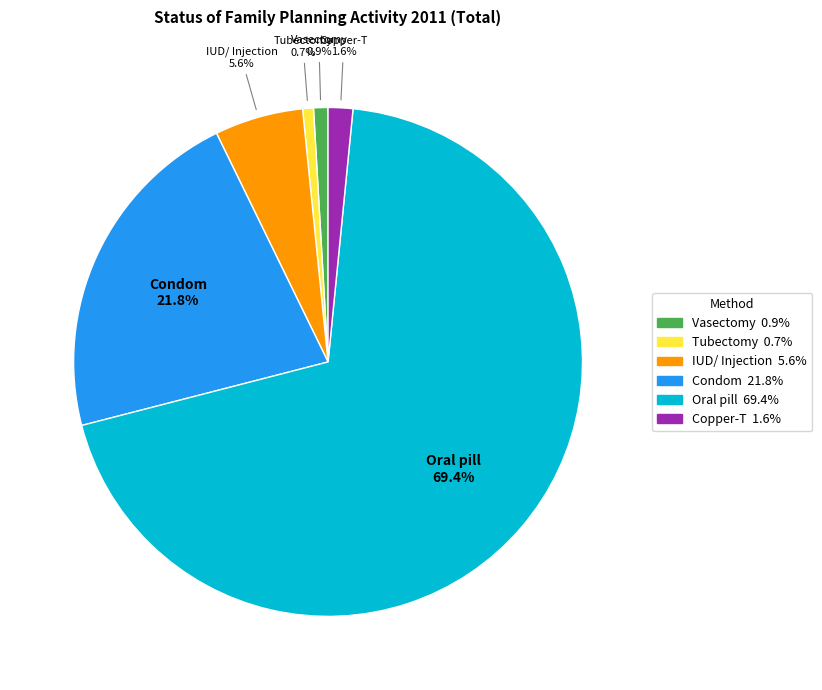

To the nearest percent, what percentage of the pie is Condom?

22%